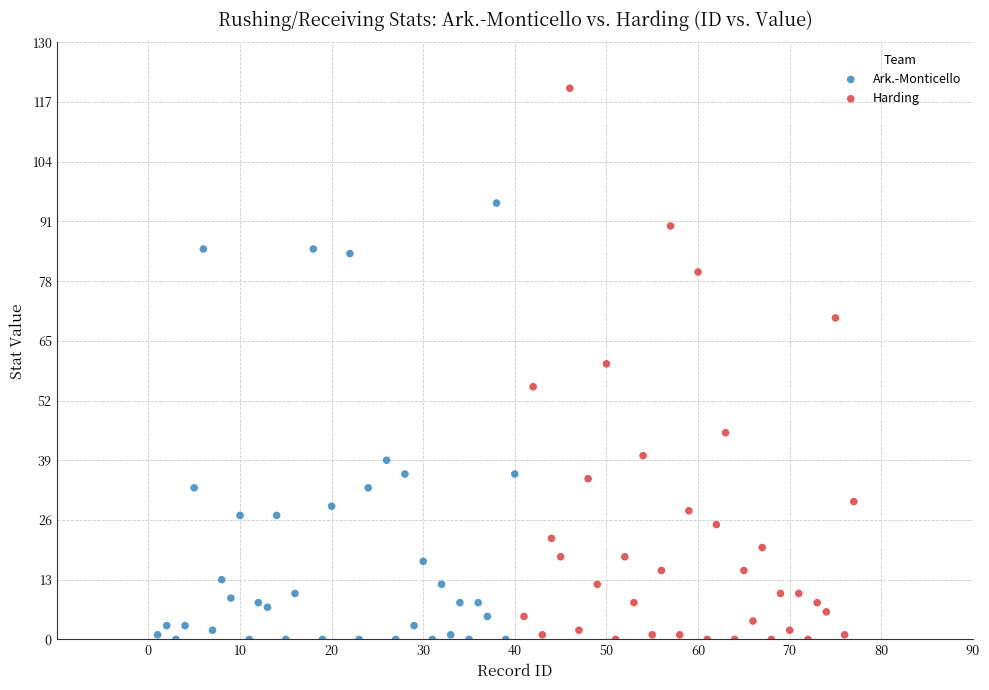

Which series reaches the maximum Y coordinate?

Harding